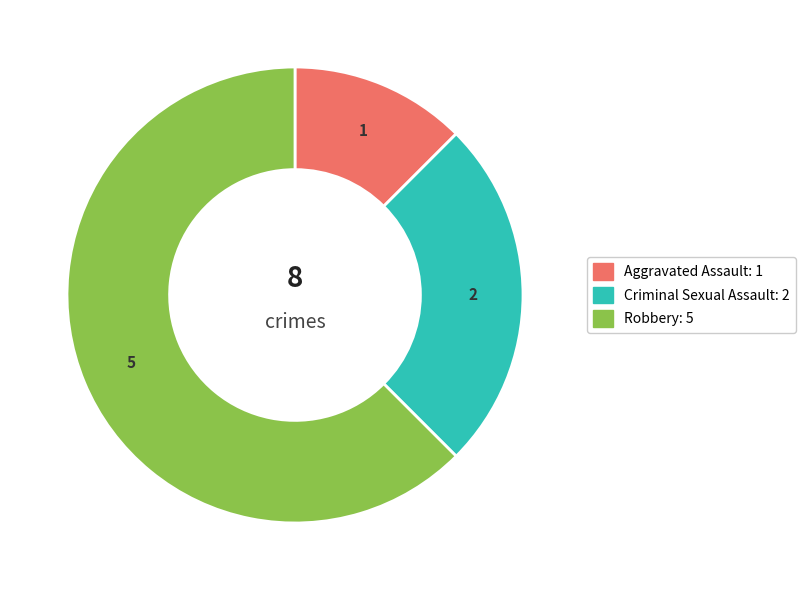

Is there a majority slice in this chart?

Yes